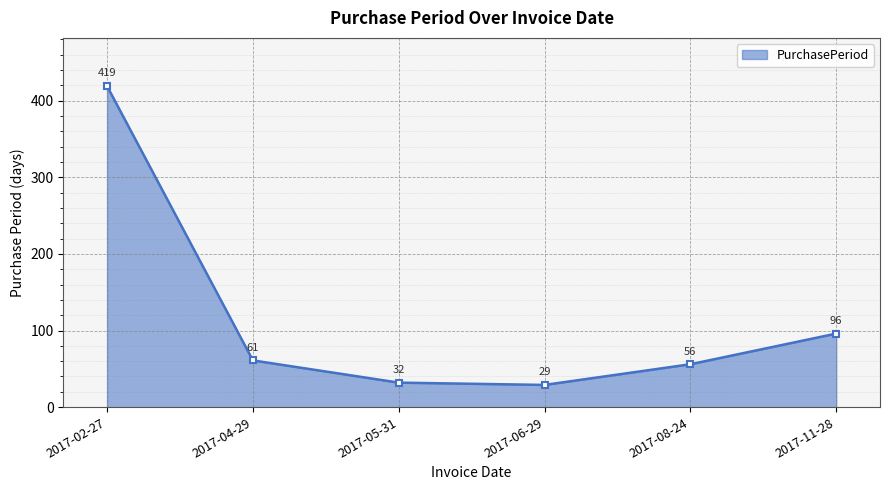

Reading left to right, what are all the values shown in this chart?

419	61	32	29	56	96